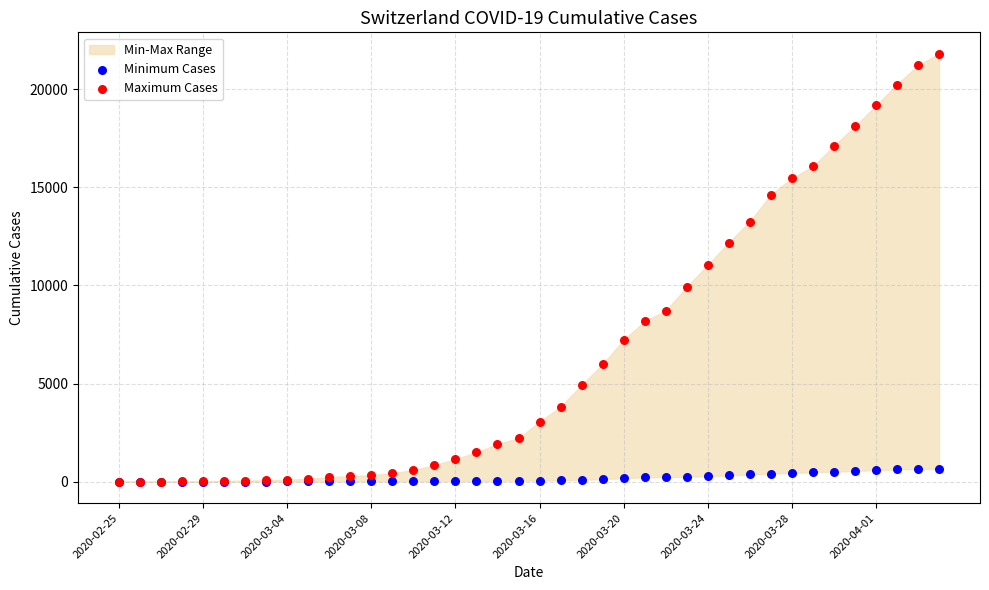

Which series contains the lowest Y value?

Minimum Cases